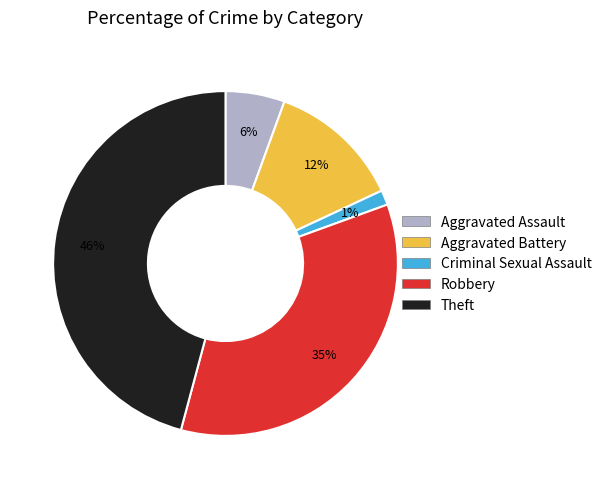

What percentage is the Theft slice, to the nearest percent?

46%